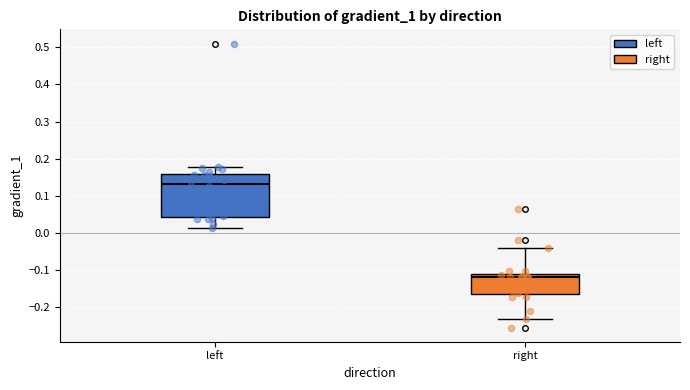

Which box's median line is the highest?

left